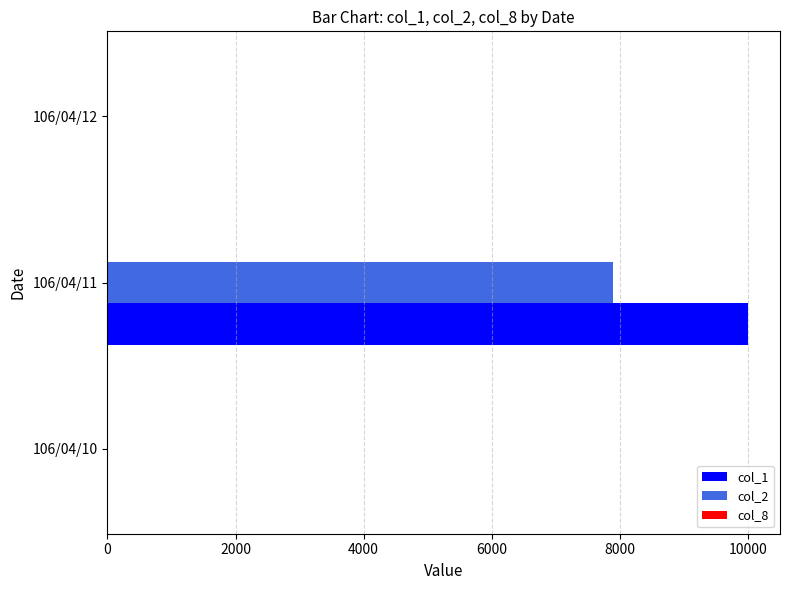

Which series has the largest total across all categories?

col_1